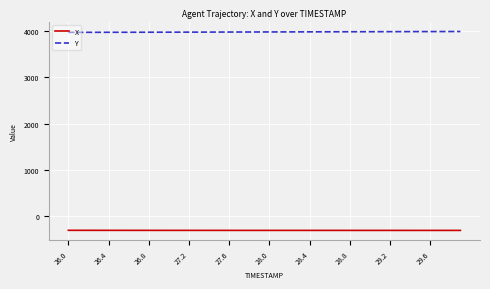

True or false: Y and X intersect in this chart.

False